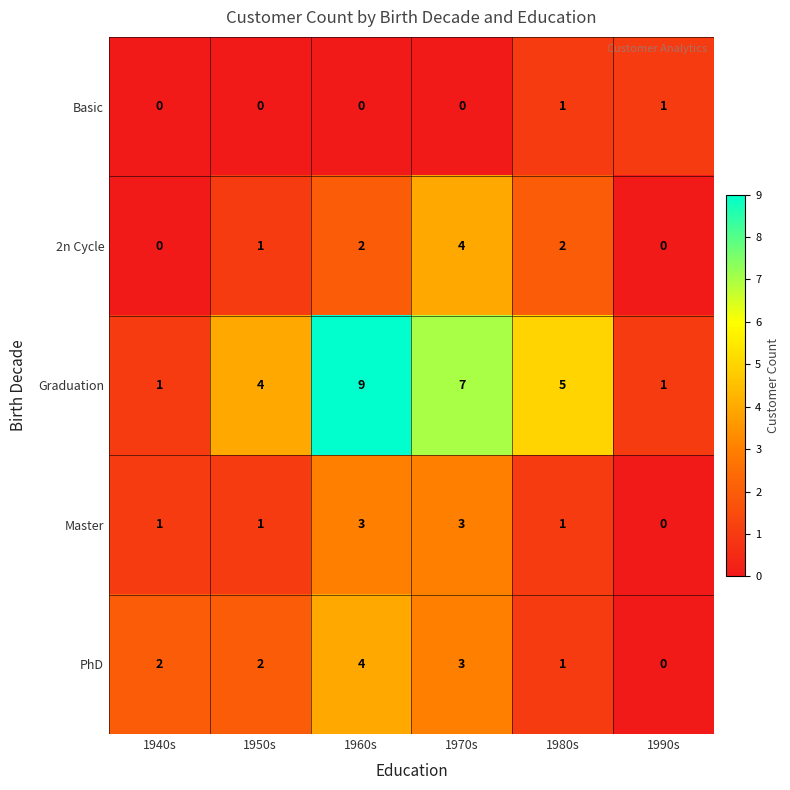

At which category is the sum across all series the highest?

1960s